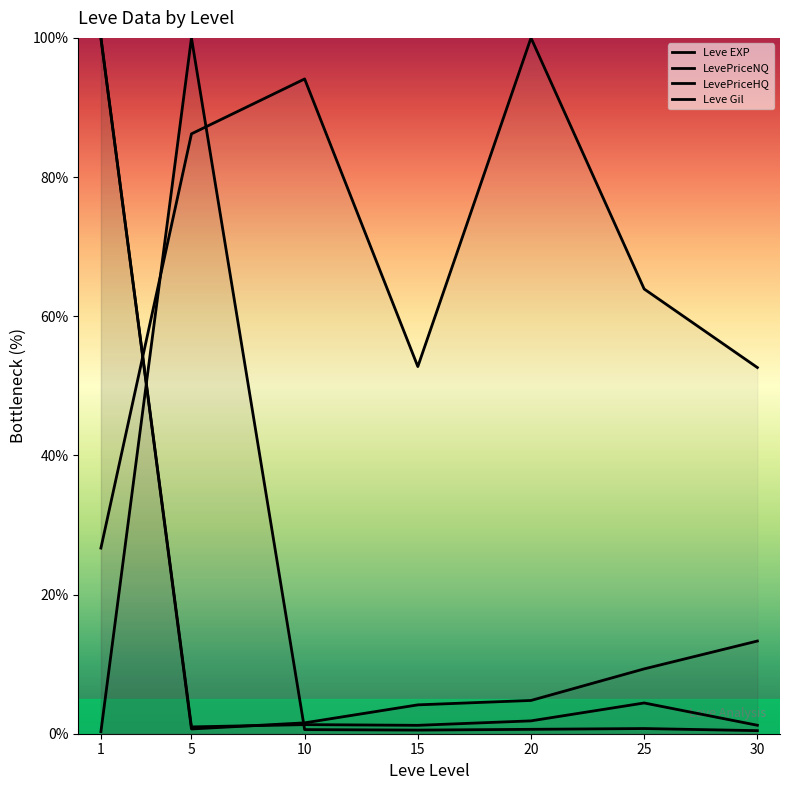

What is the value of the Leve Gil point at the 5th from the left?

100.0